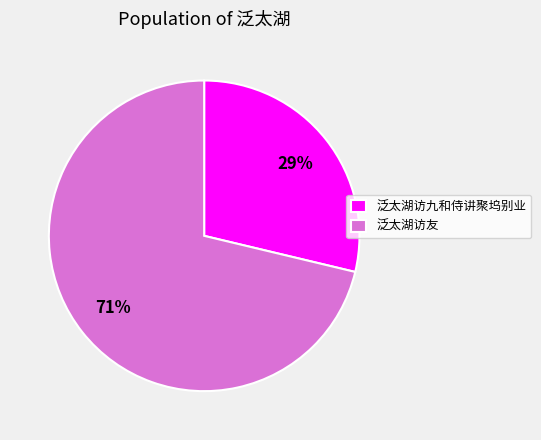

To the nearest percent, what percentage of the pie is 泛太湖访友?

71%